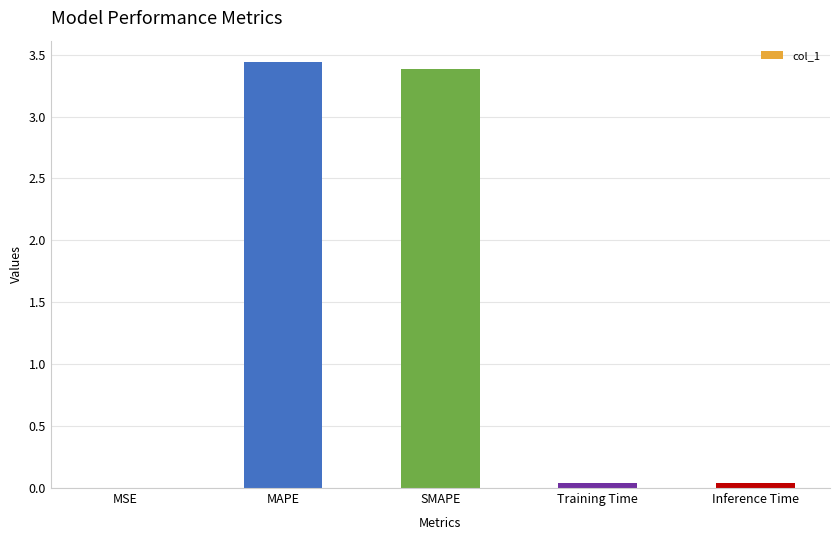

The value at MAPE is 5.7. True or false?

False